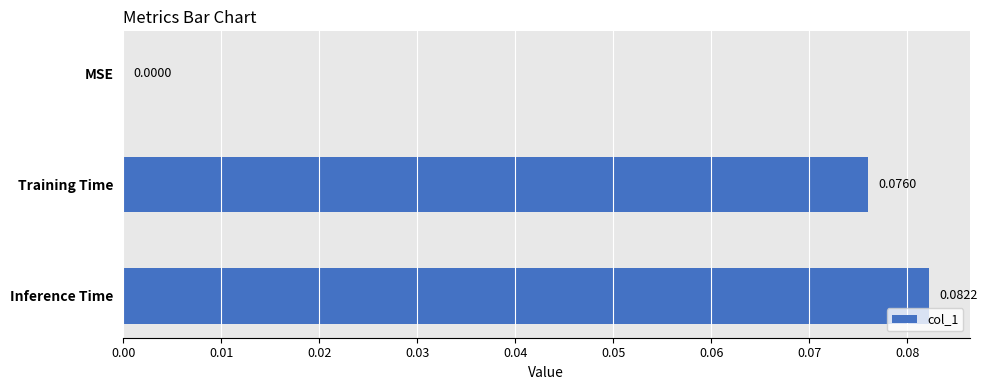

At which category does the chart reach its peak across all series?

Inference Time